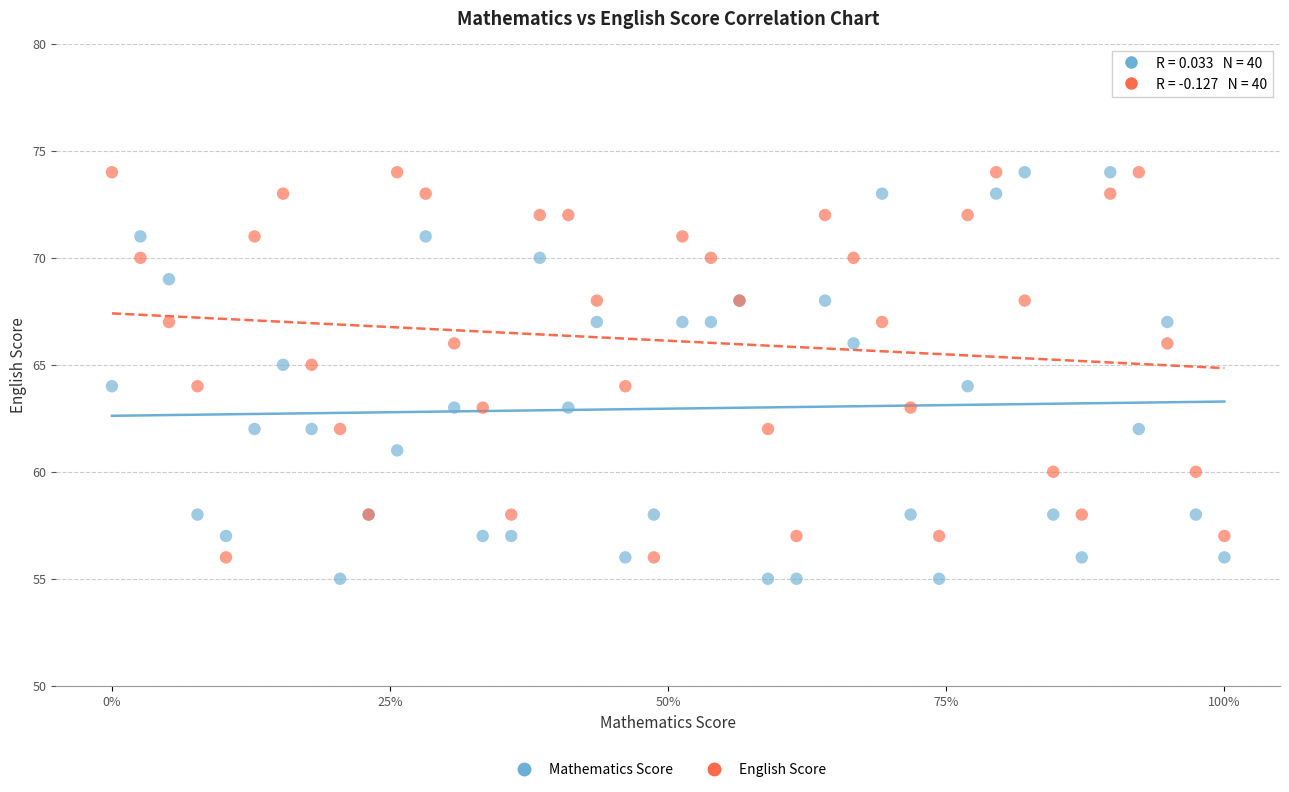

Which series has the widest spread of Y values?

Mathematics Score